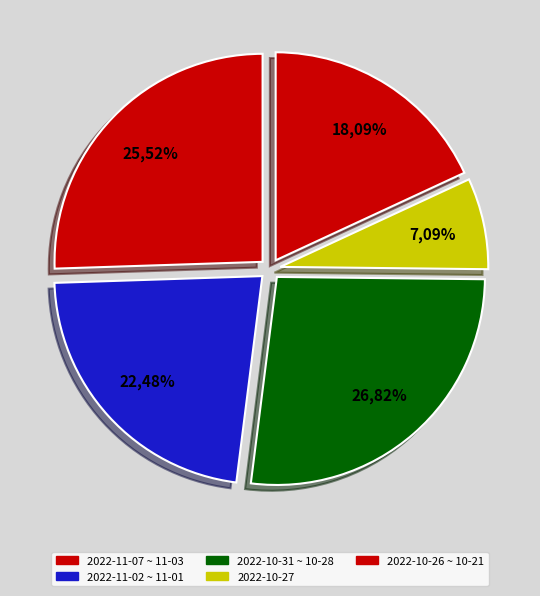

Which category has the biggest portion of the pie?

2022-10-28